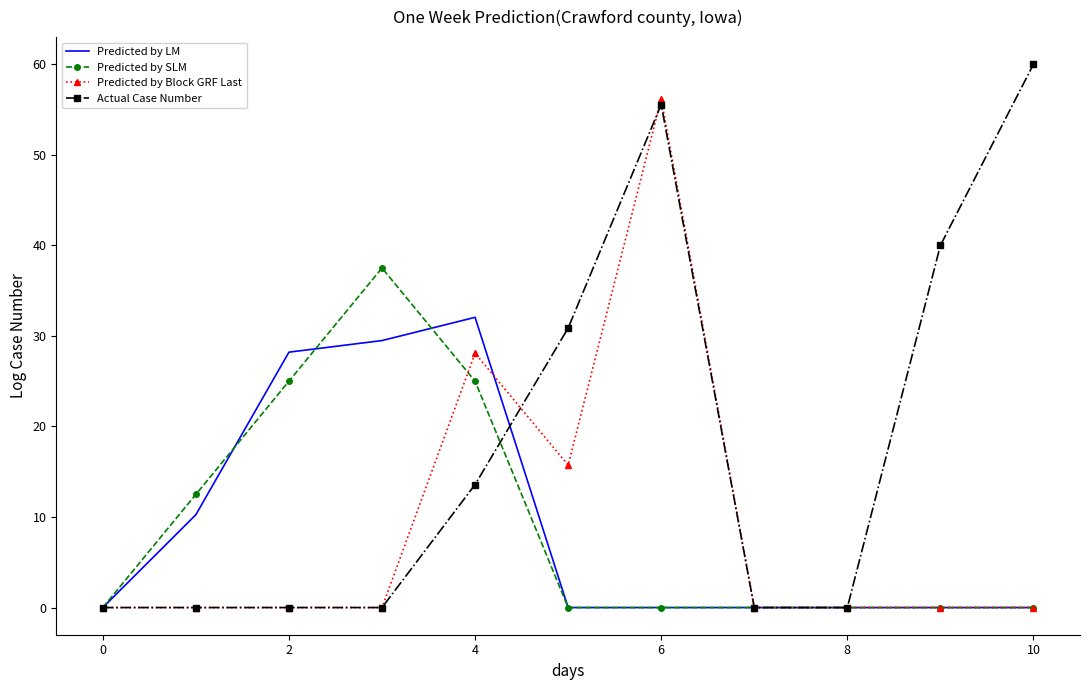

Which series has the largest total across all categories?

Actual Case Number